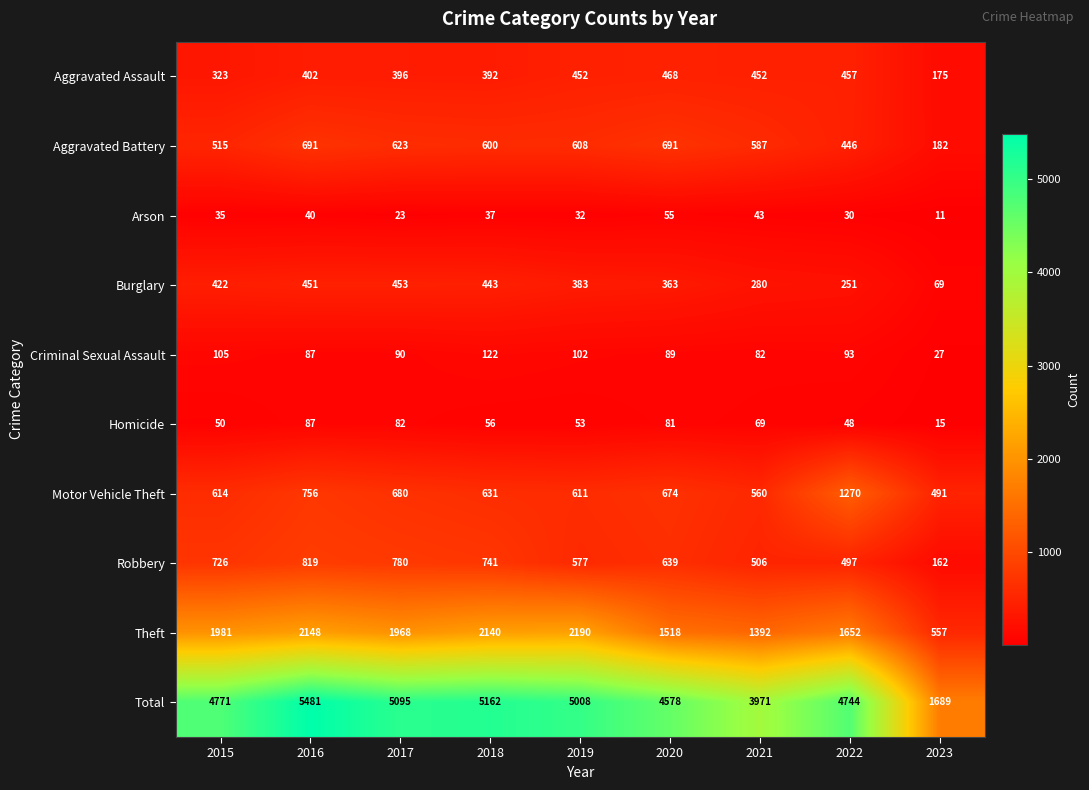

What is the total value across all series at 2019?

10016